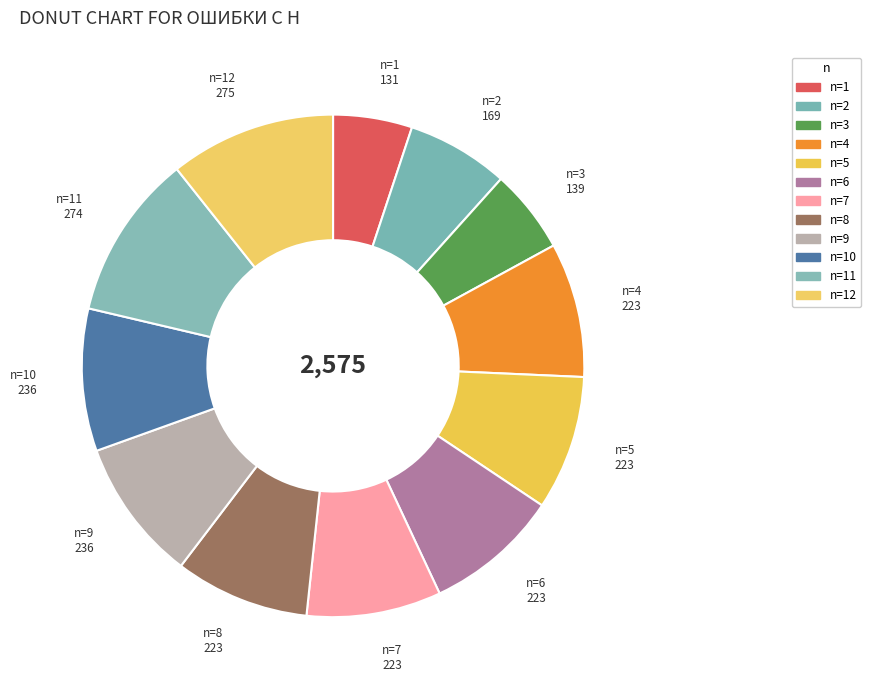

Is there any slice that represents more than half of the pie?

No